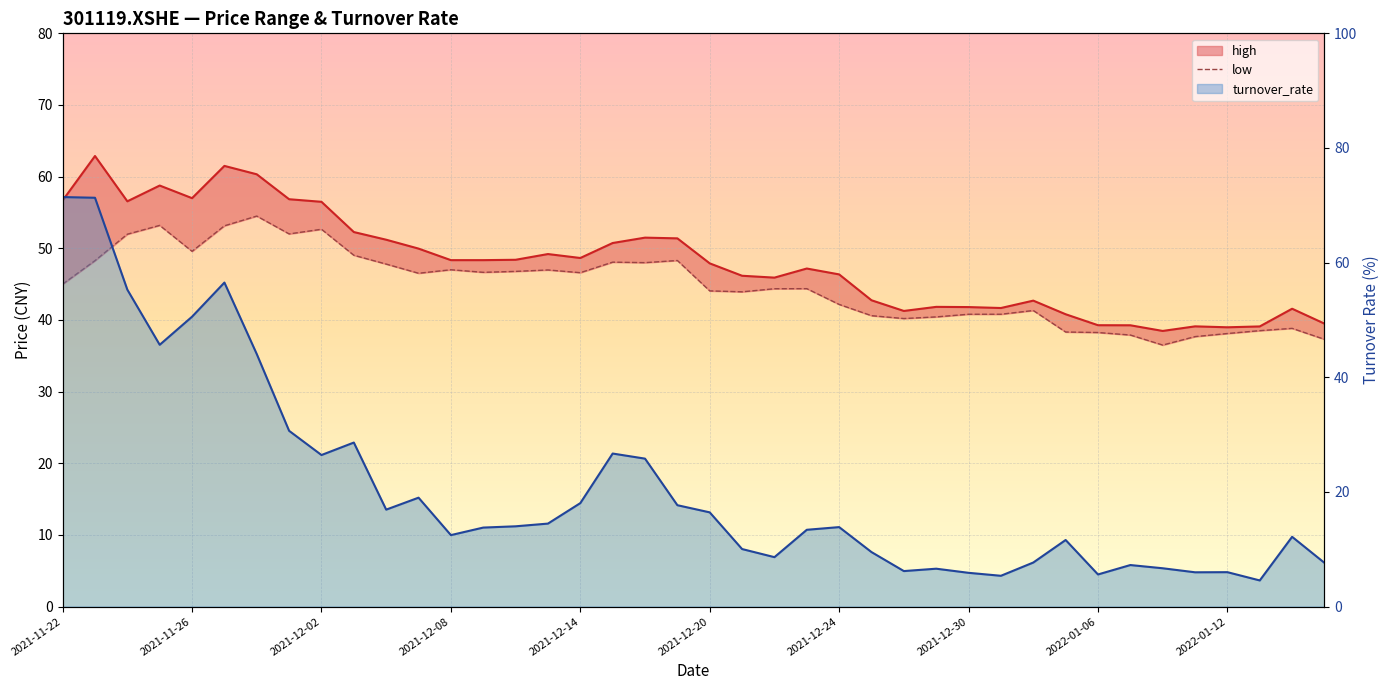

What is the label of the 7th point from the right?

2022-01-07